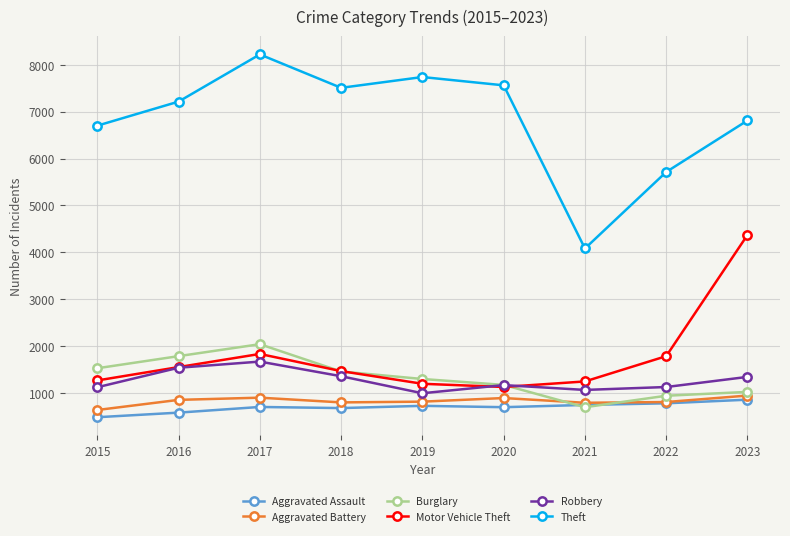

What is the difference between the highest and lowest values at 2018?

6827